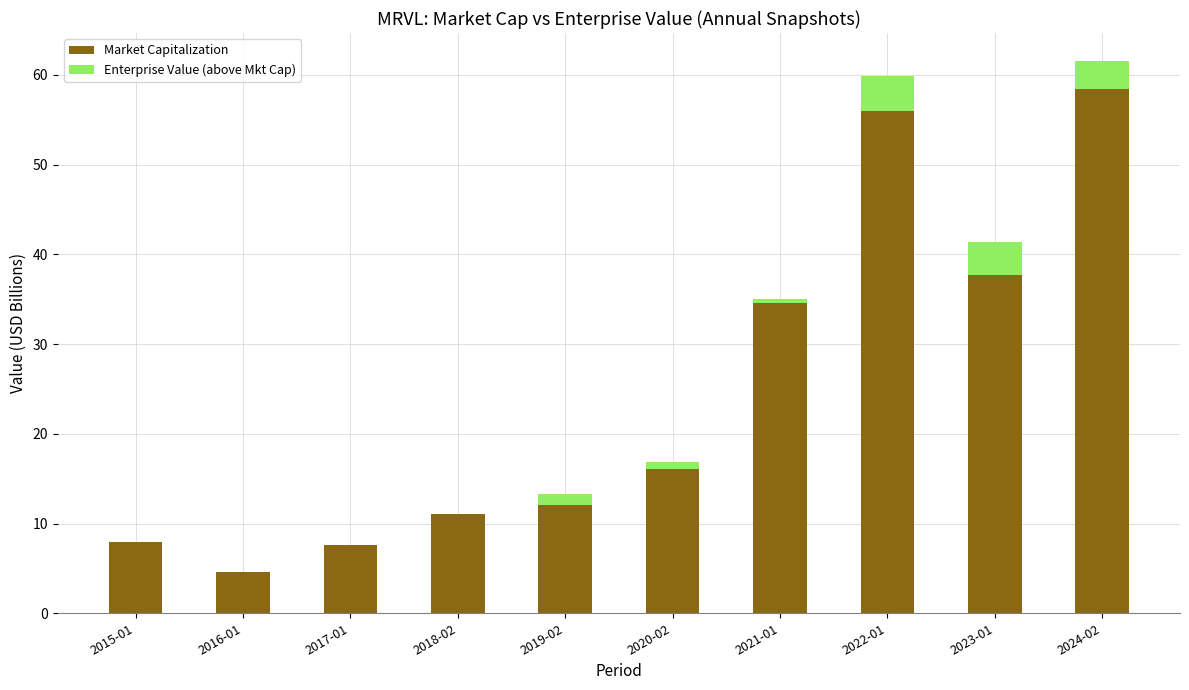

What is the total value across all series at 2016-01?

4.6